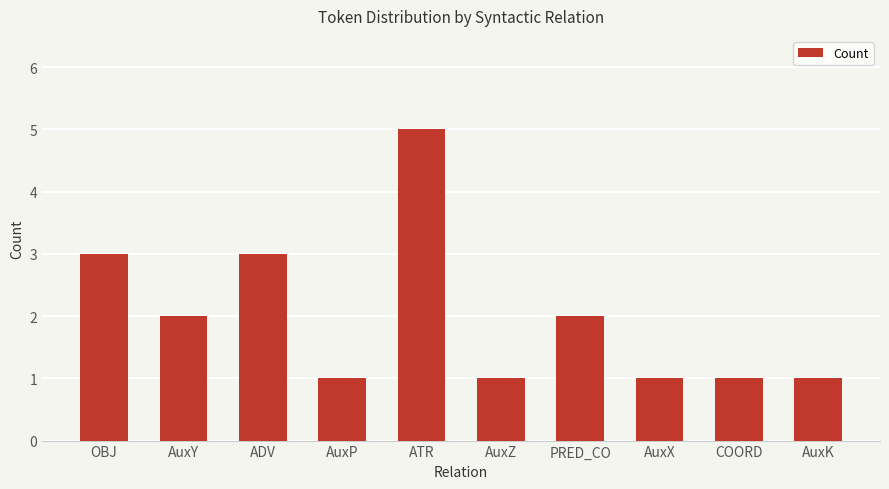

Does the chart contain stacked bars?

No